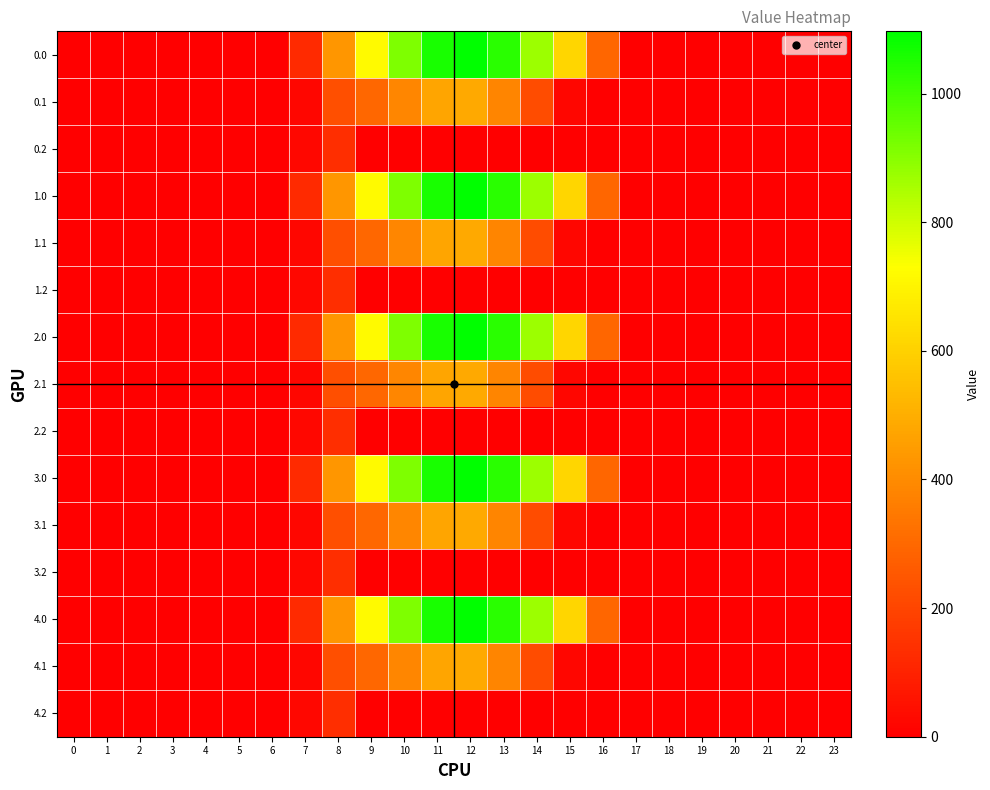

At which category does the chart reach its peak across all series?

12